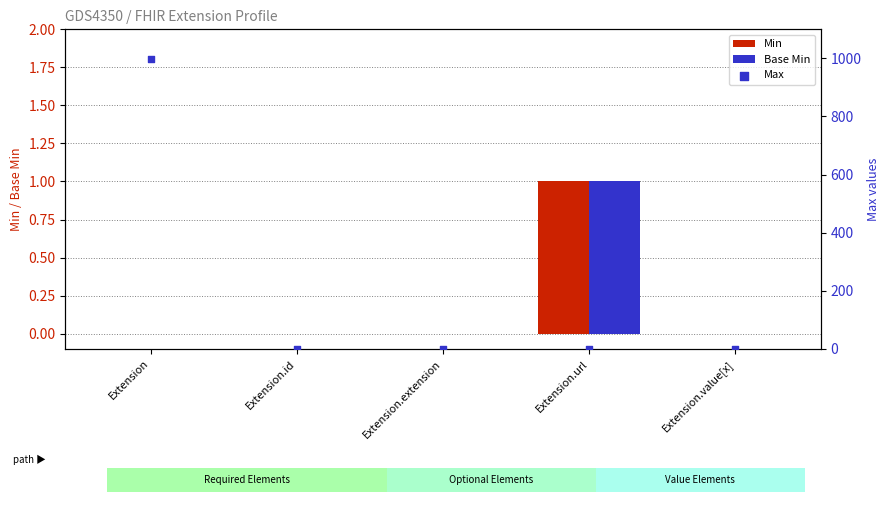

What are all the series names shown in the legend?

Min, Base Min, Max